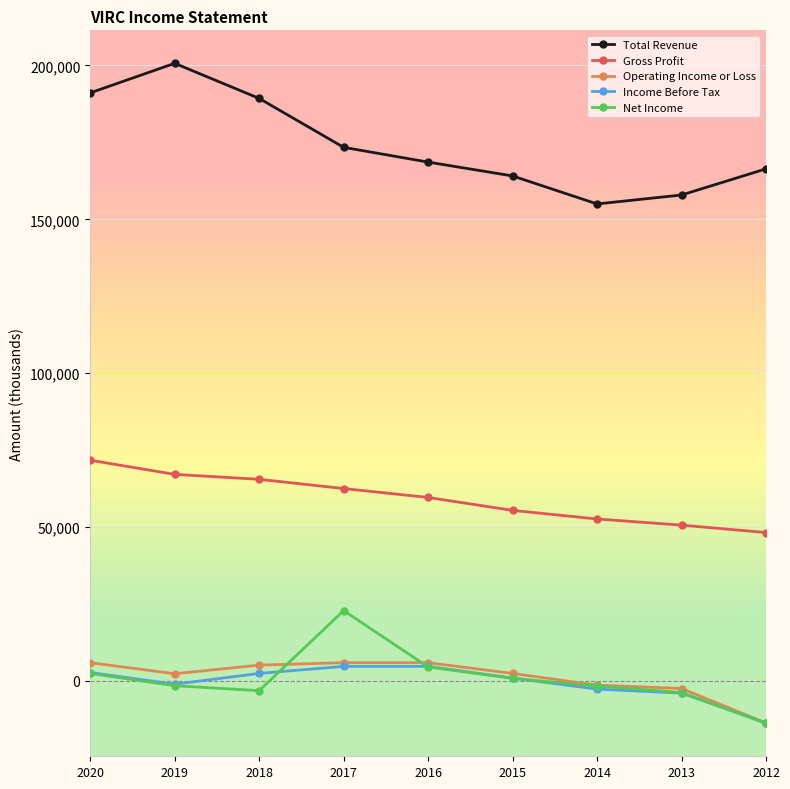

What is the sum of the Gross Profit values at 2016 and 2014?

112200